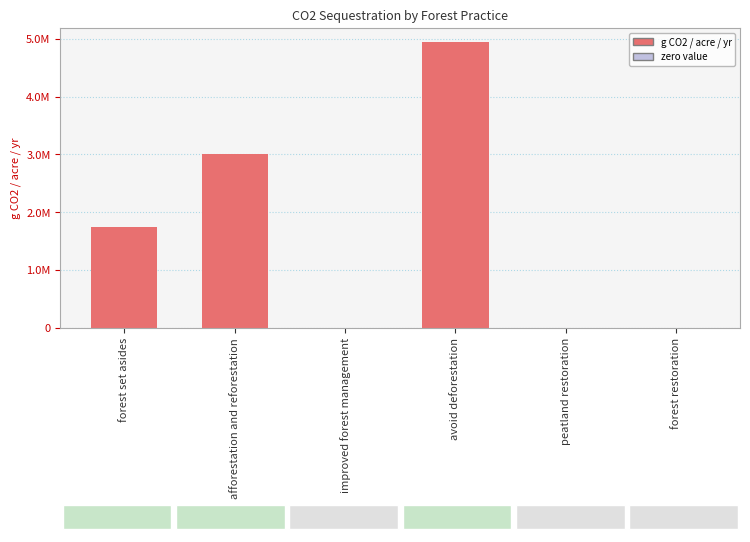

Are the bars horizontal?

No